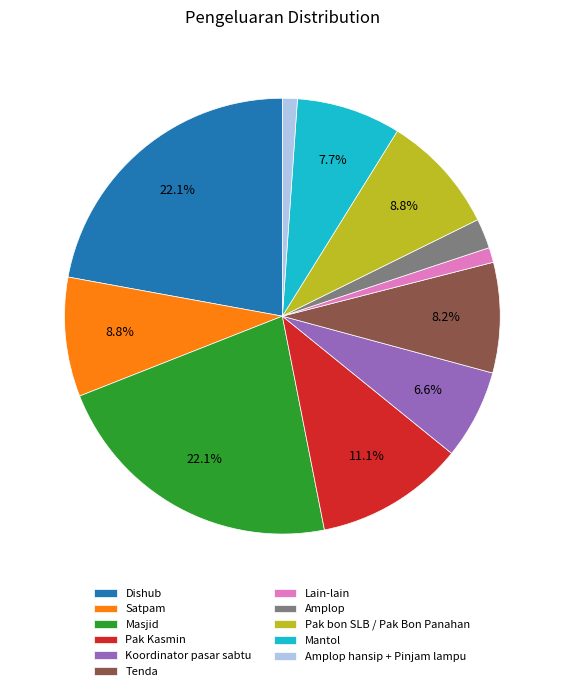

What percentage is NOT represented by Dishub?

77.9%